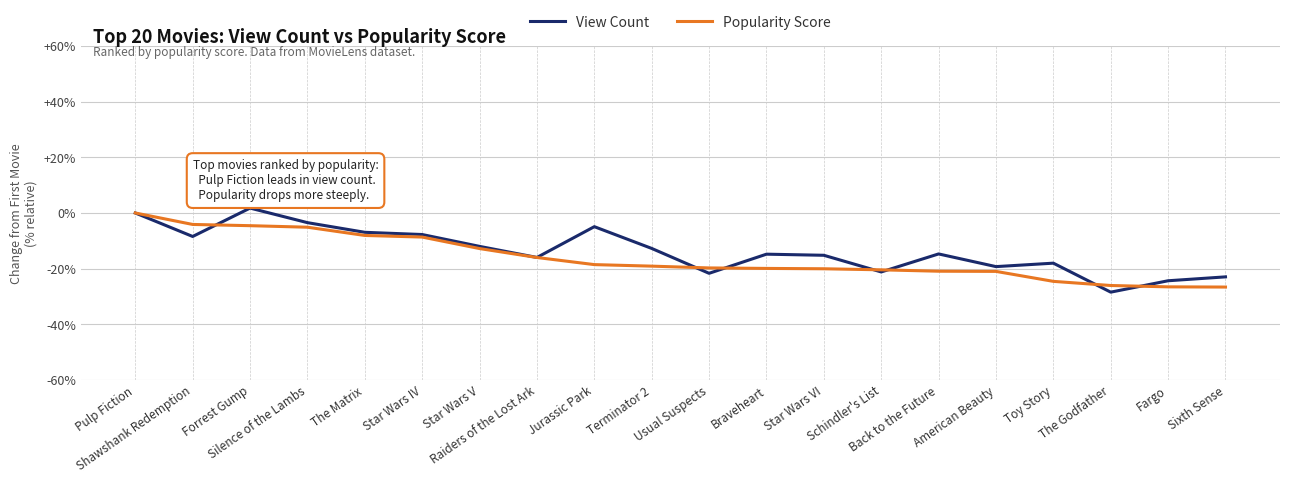

The value of Popularity Score at Fargo is -26.6. True or false?

True